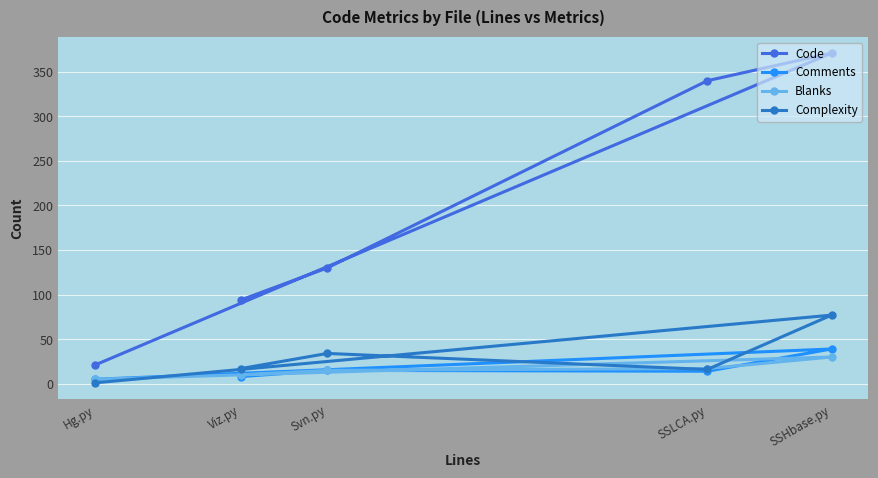

Which series has the widest spread of values?

Code